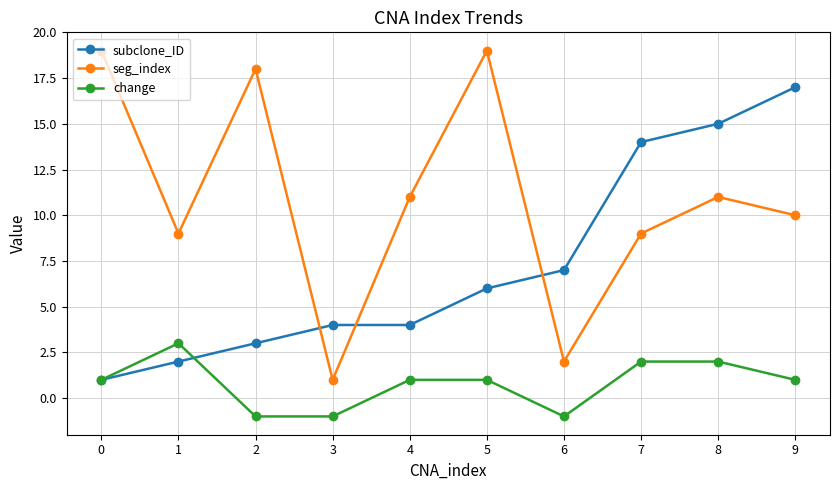

List the series in order of their peak value, highest first.

seg_index, subclone_ID, change